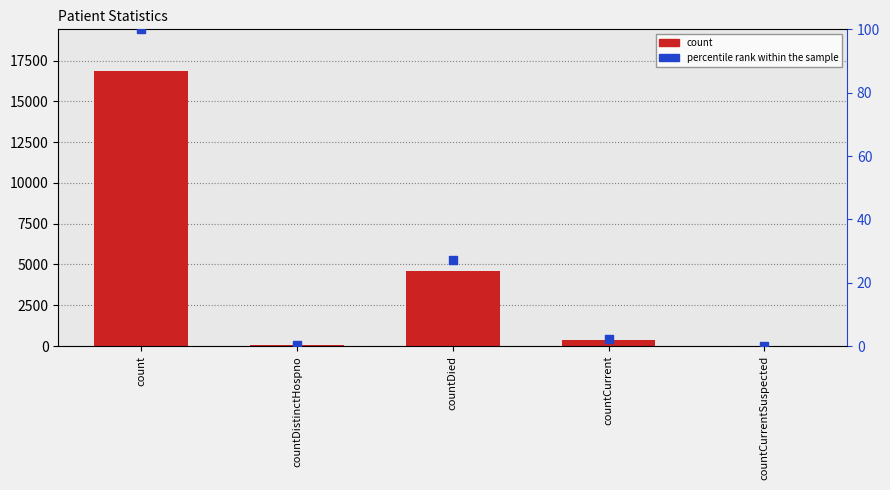

Which series has the largest total across all categories?

count